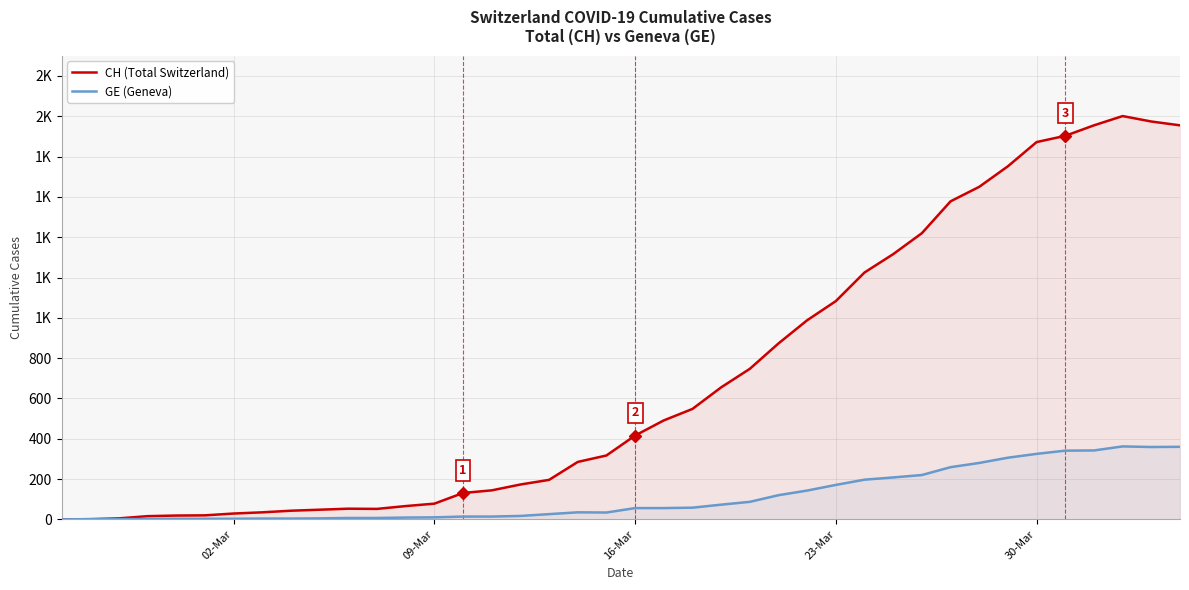

True or false: CH (Total Switzerland) has more than 2 interior local peaks.

False